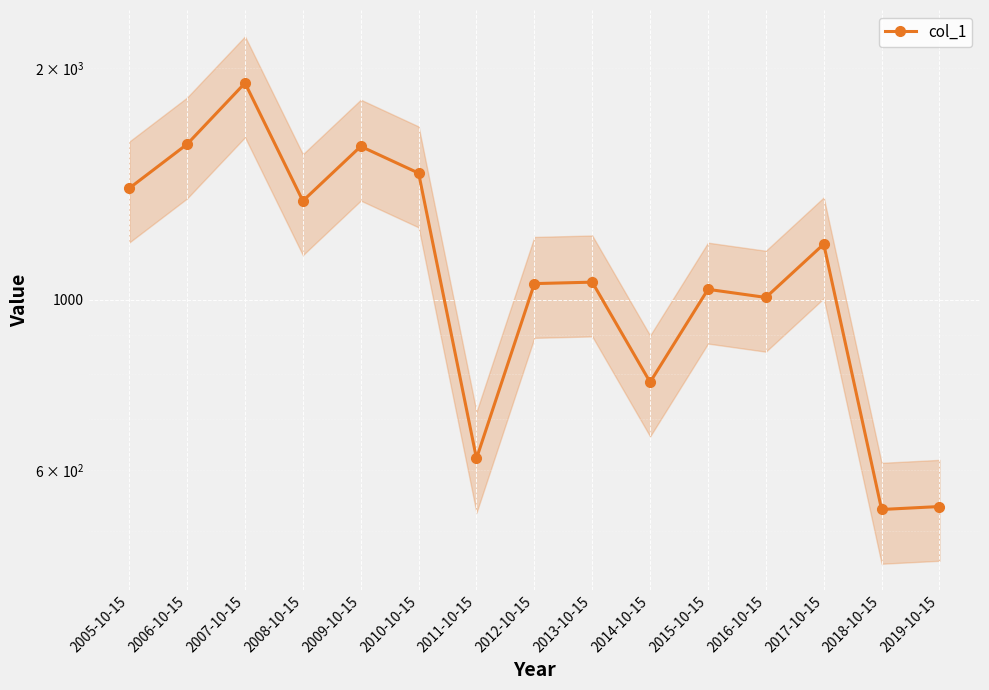

What is the value of the 14th point from the left?

533.5